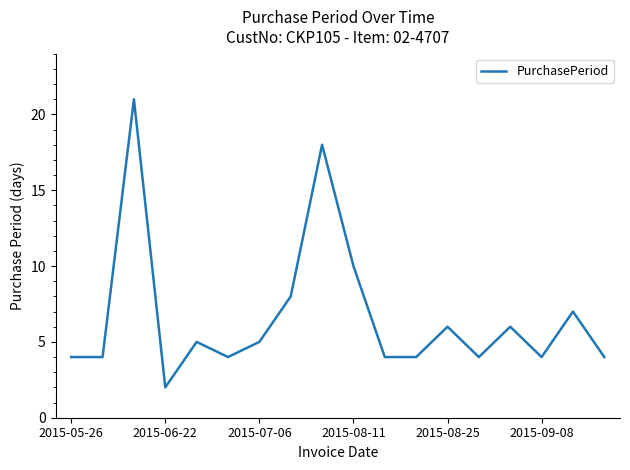

What is the difference between the maximum and minimum values?

19